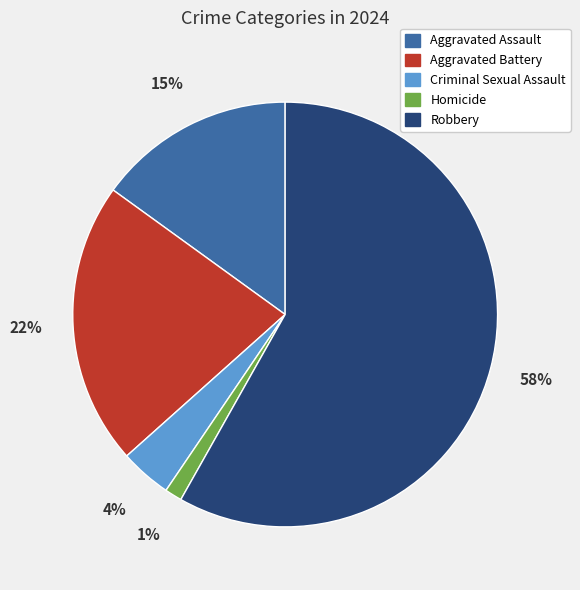

To the nearest percent, what is the average slice percentage?

20%